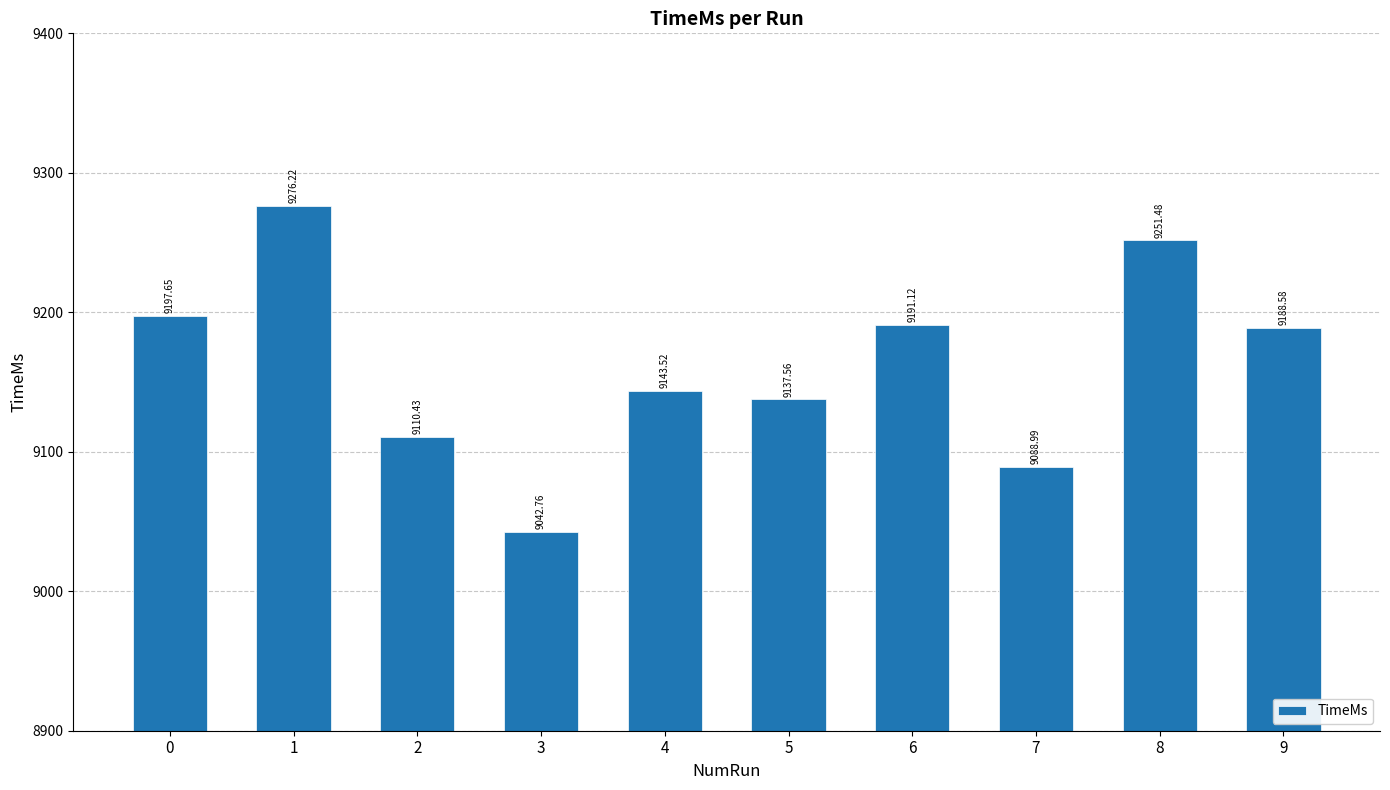

Are the bars horizontal?

No